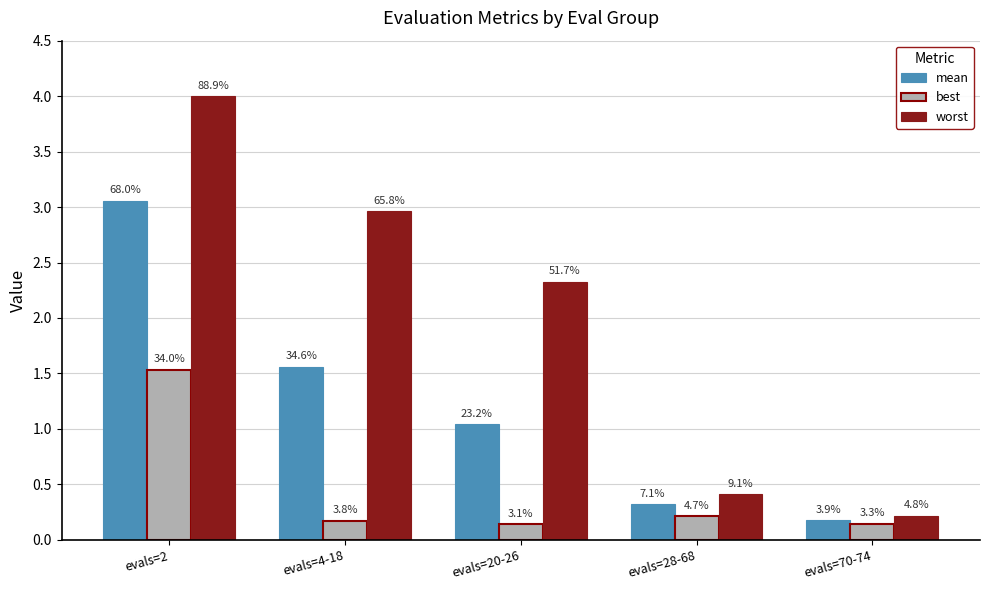

Does the chart contain any negative values?

No